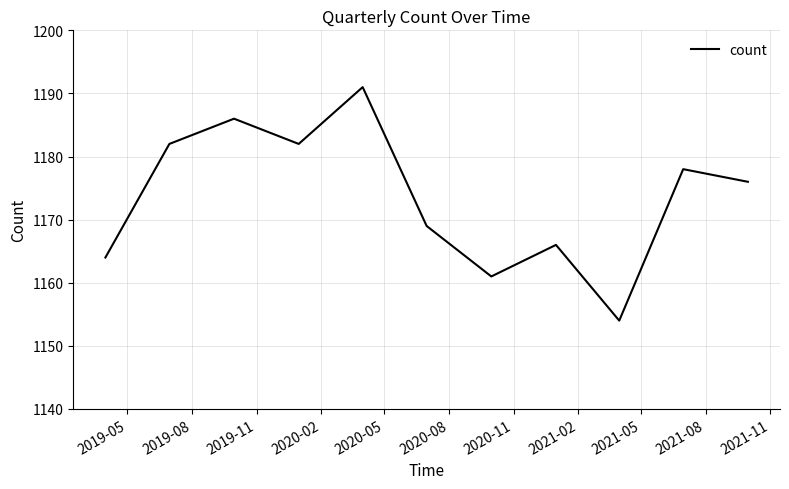

What is the average value?

1174